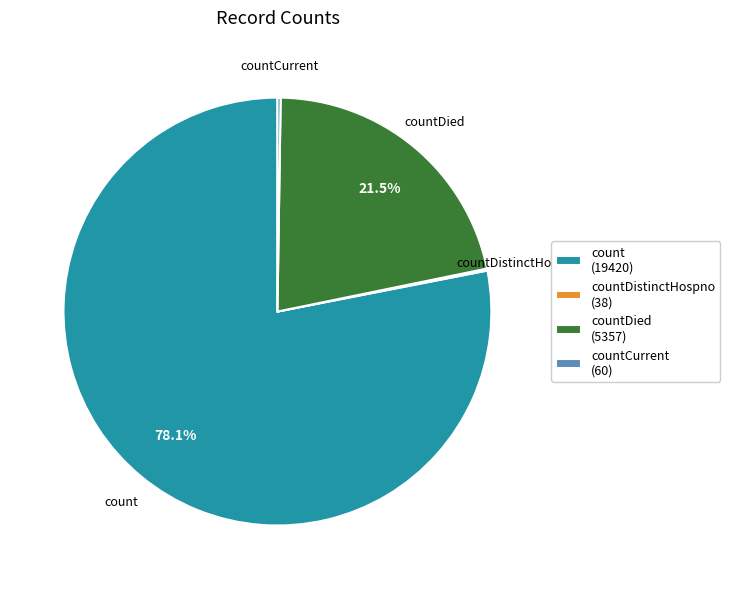

How much of the chart is everything except countDied (5357)?

78.5%